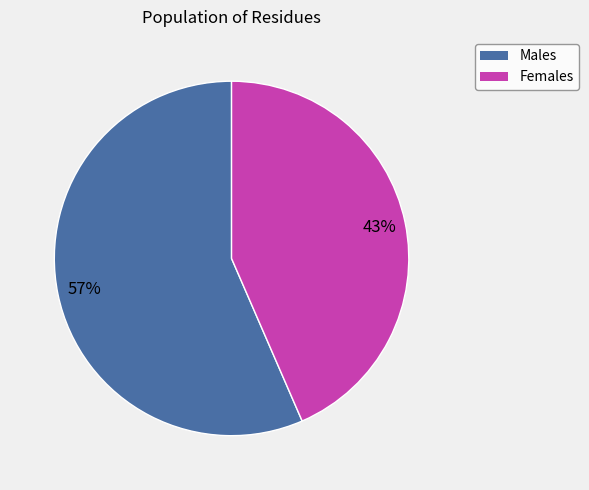

How many slices are in this pie chart?

2